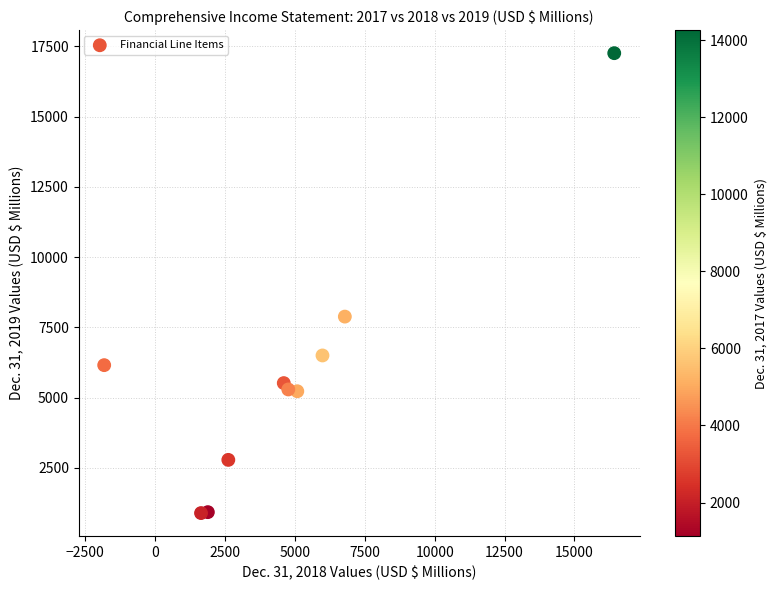

What Y value in the scatter plot is closest to 9072?

7880